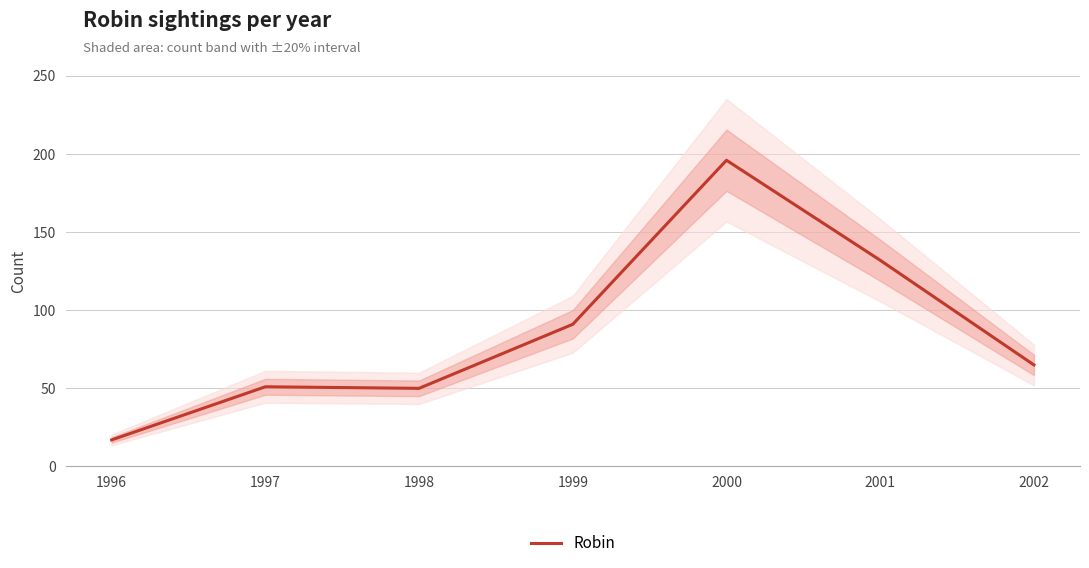

Reading left to right, extract all data points from this chart.

1996=17	1997=51	1998=50	1999=91	2000=196	2001=132	2002=65